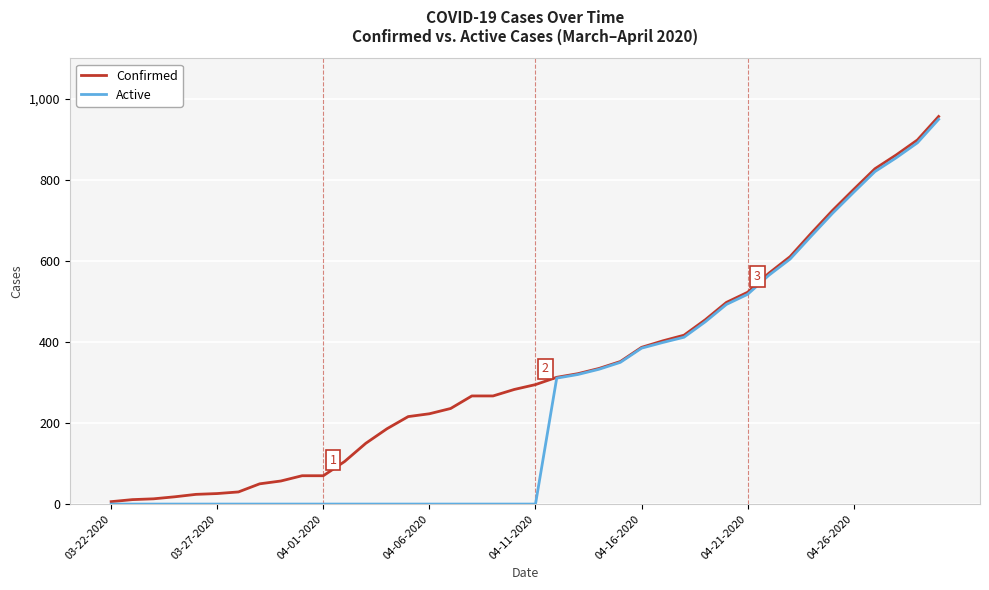

Which series has the largest total across all categories?

Confirmed